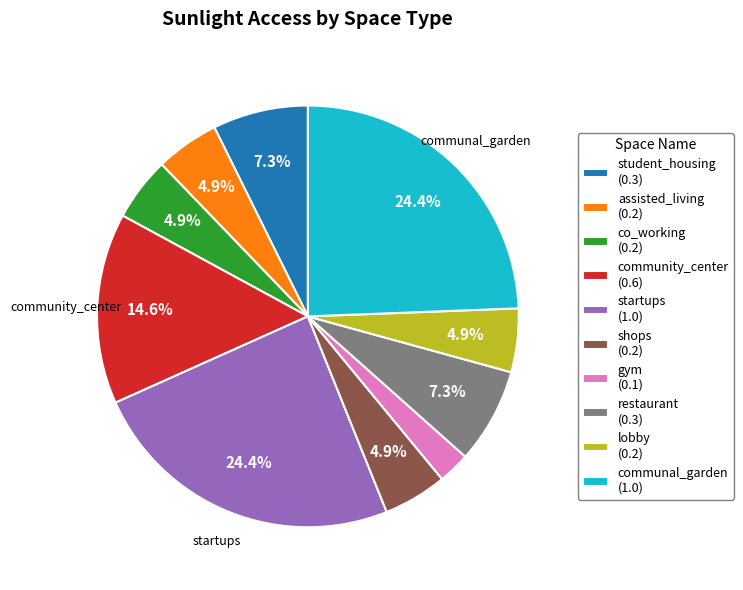

What percentage is the student_housing slice, to the nearest percent?

7%